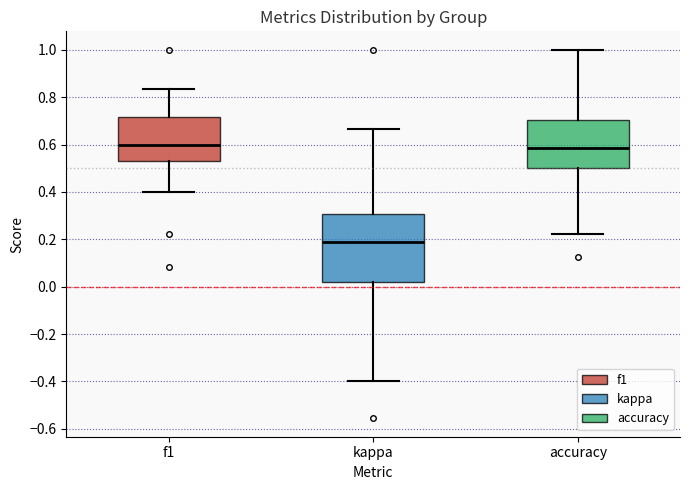

Which box is the tallest, from its lower edge to its upper edge?

kappa